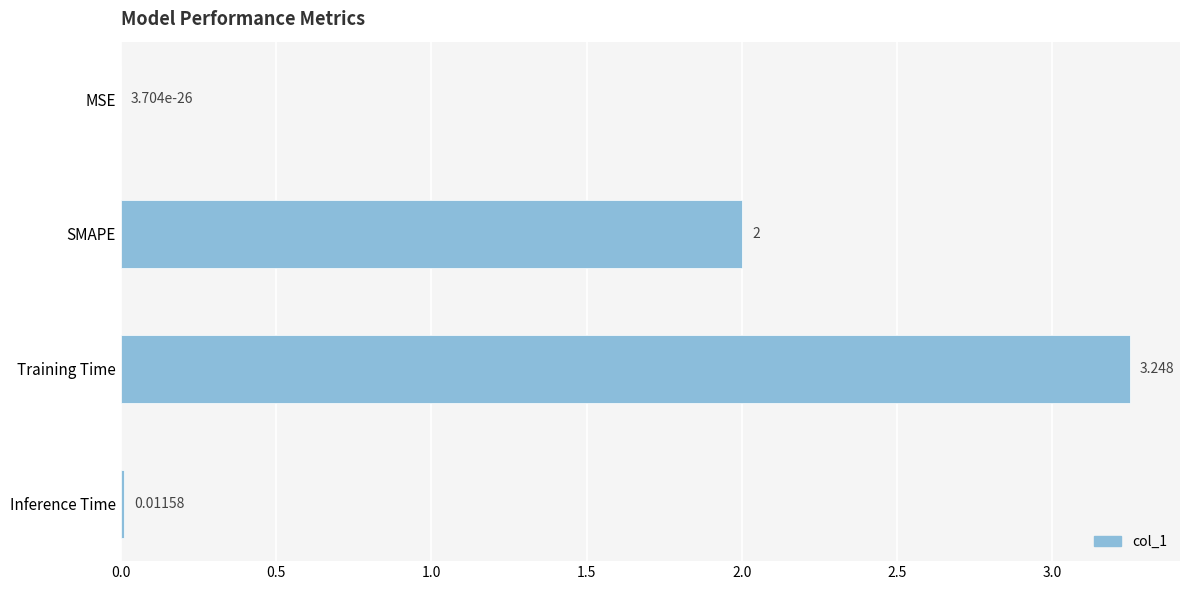

How many categories are shown in the chart?

4